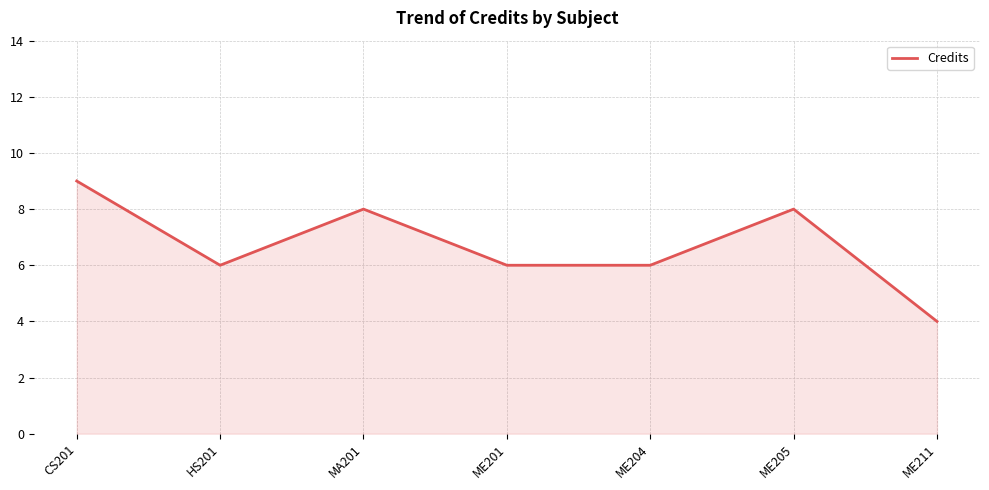

What is the average value?

7